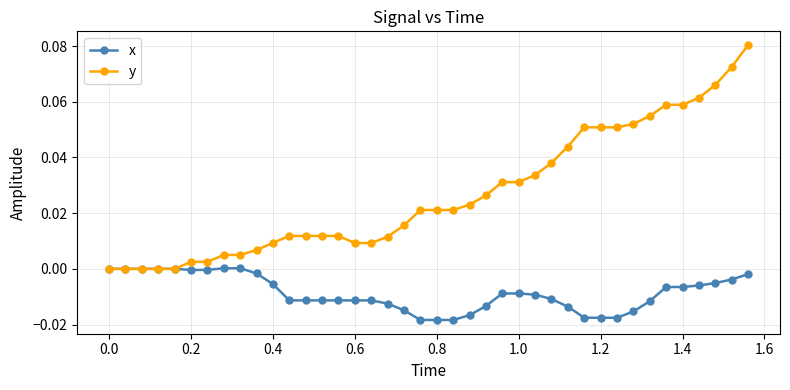

Which series has the largest range (max minus min)?

y